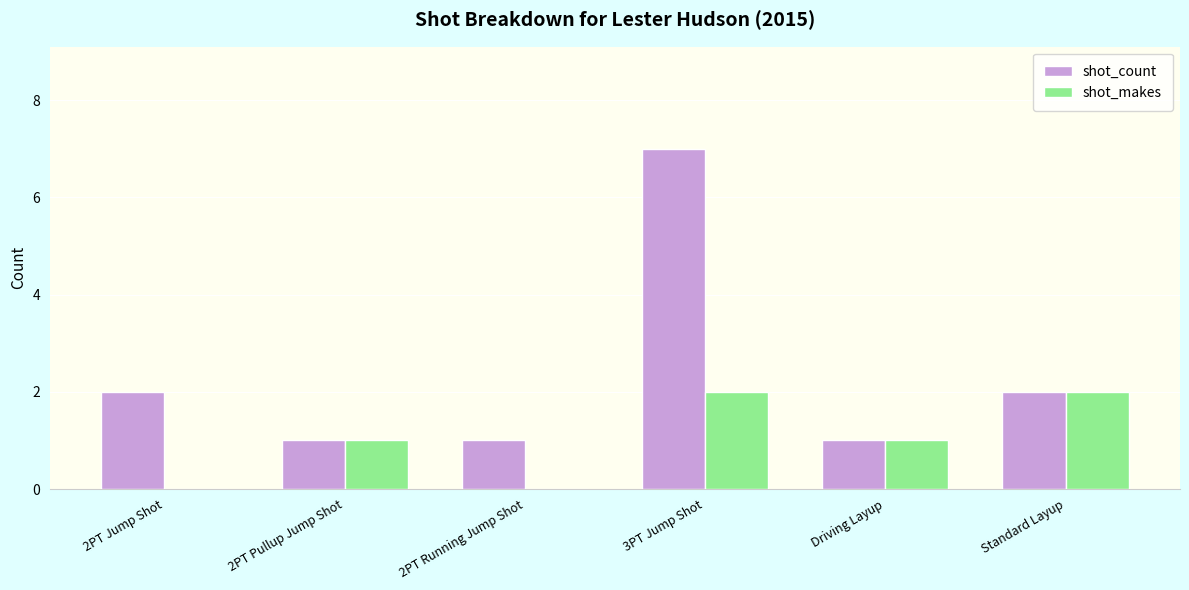

How many groups of bars are there?

6